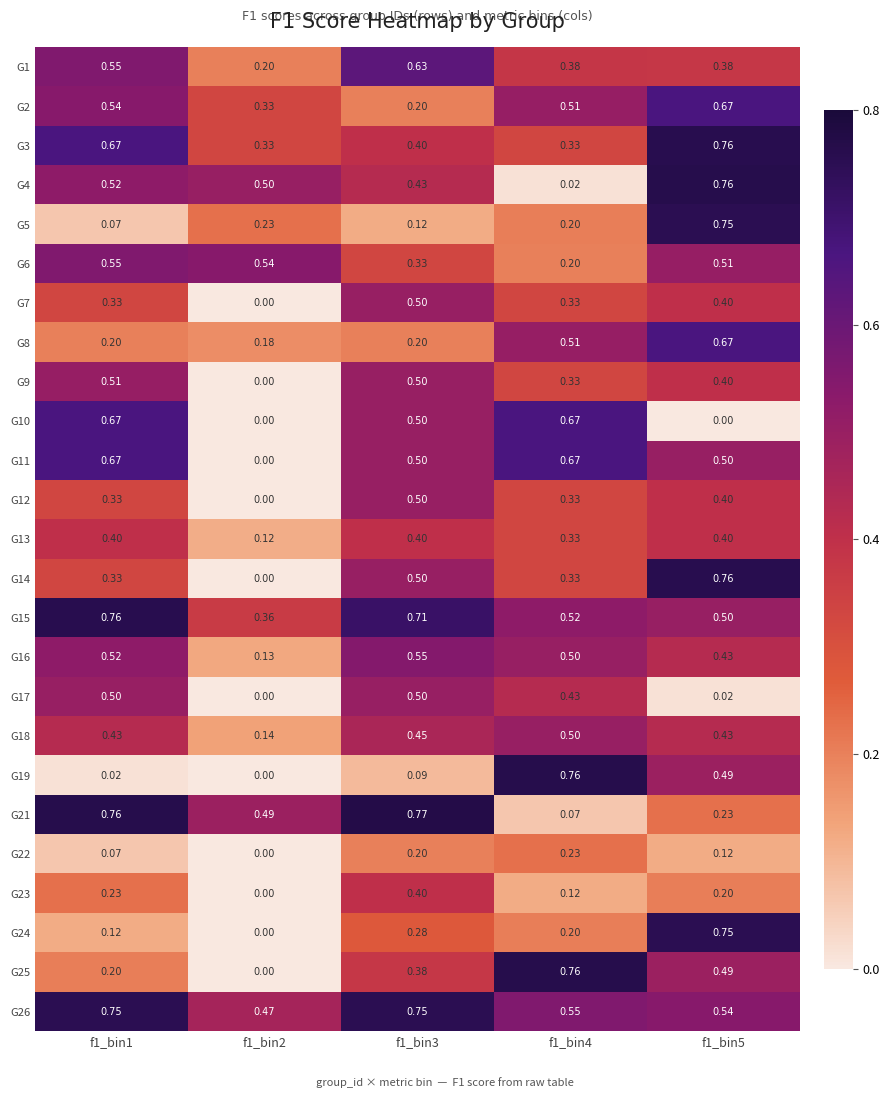

How many distinct data groups are displayed?

25